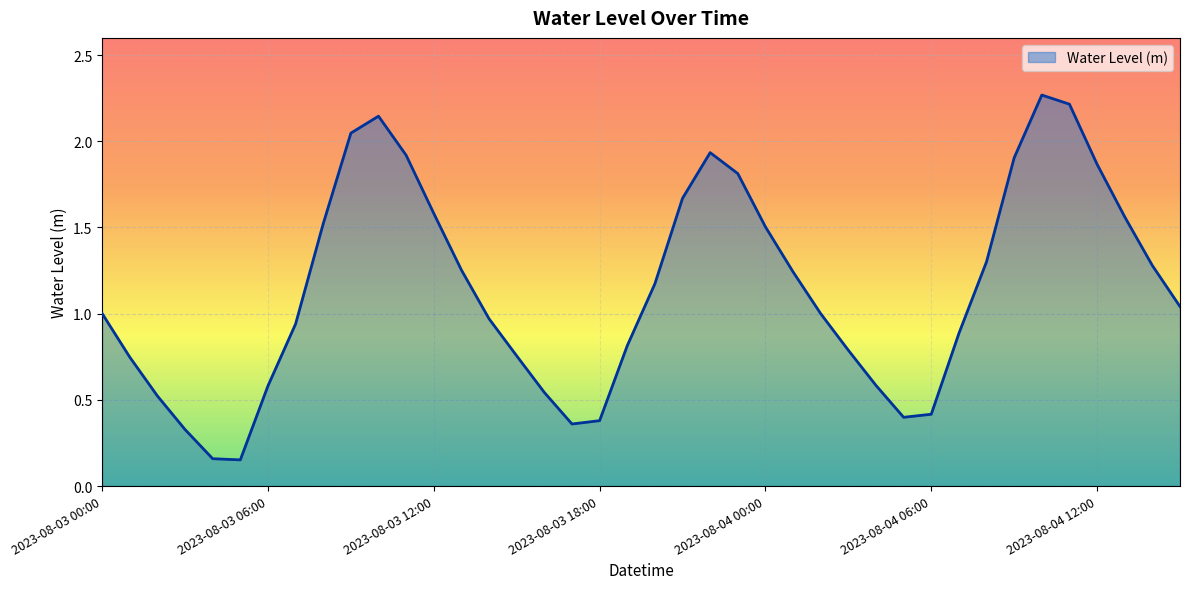

How many lines are shown in the chart?

1